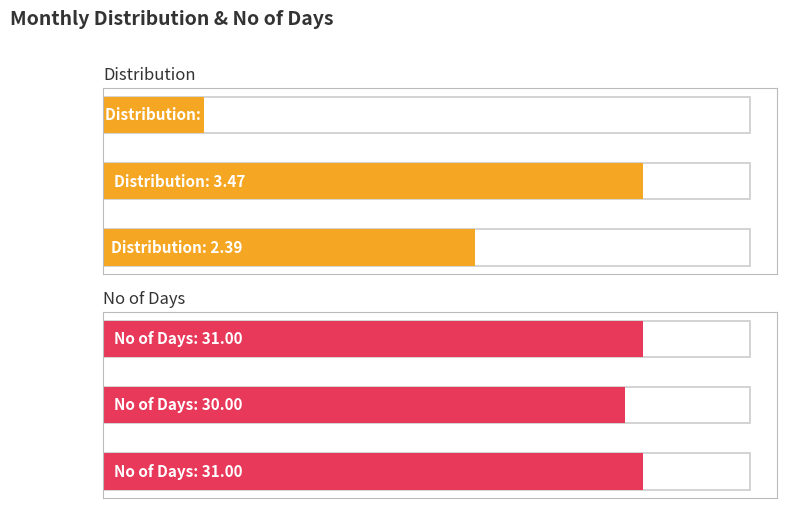

At which label is No of Days closest to 30?

2014-06-01